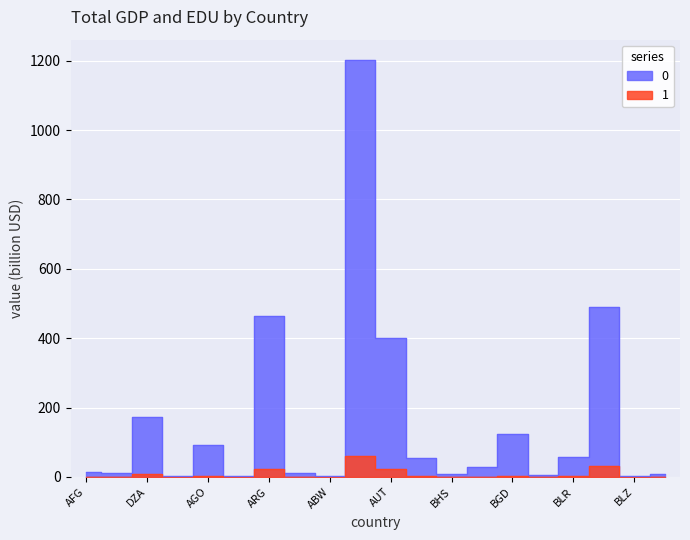

At BEL, list the series in order from smallest to largest.

1, 0